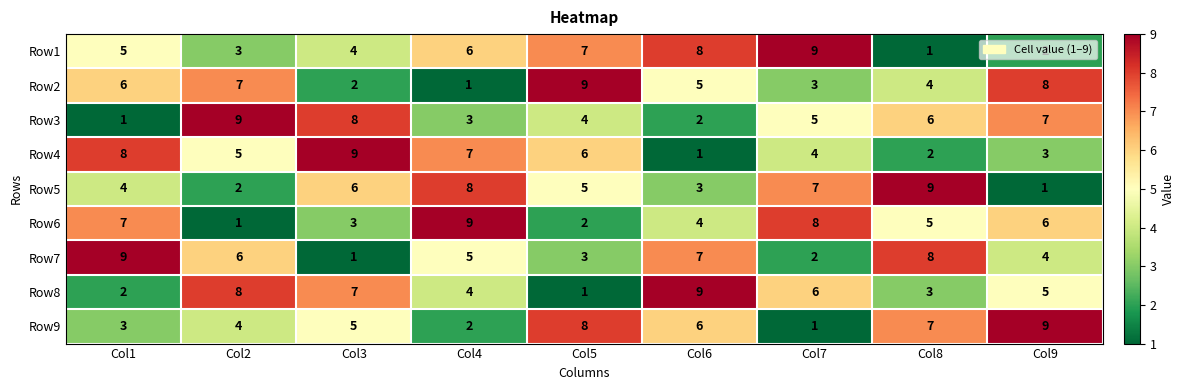

What is the difference between the highest and lowest values at Col5?

8